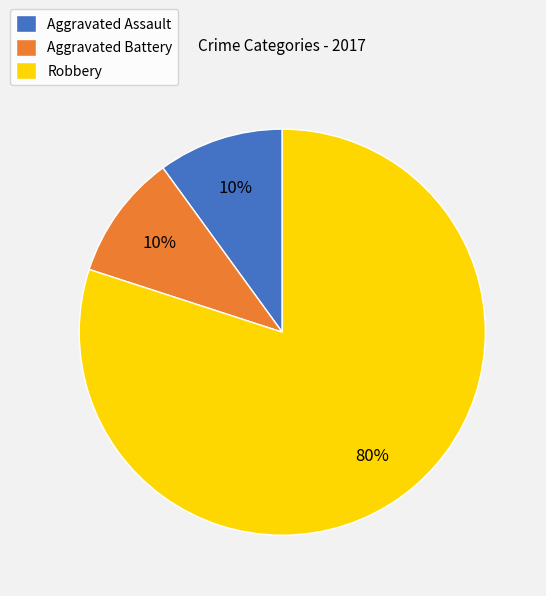

To the nearest percent, what is the combined percentage of Aggravated Battery and Aggravated Assault?

20%